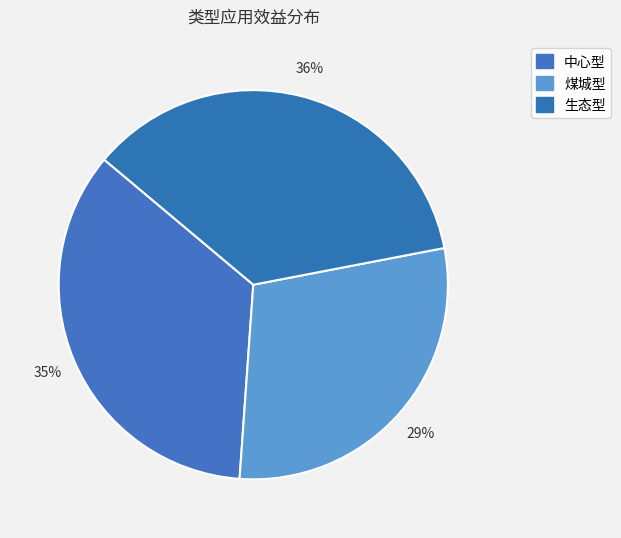

Rank the categories by value from highest to lowest.

生态型, 中心型, 煤城型